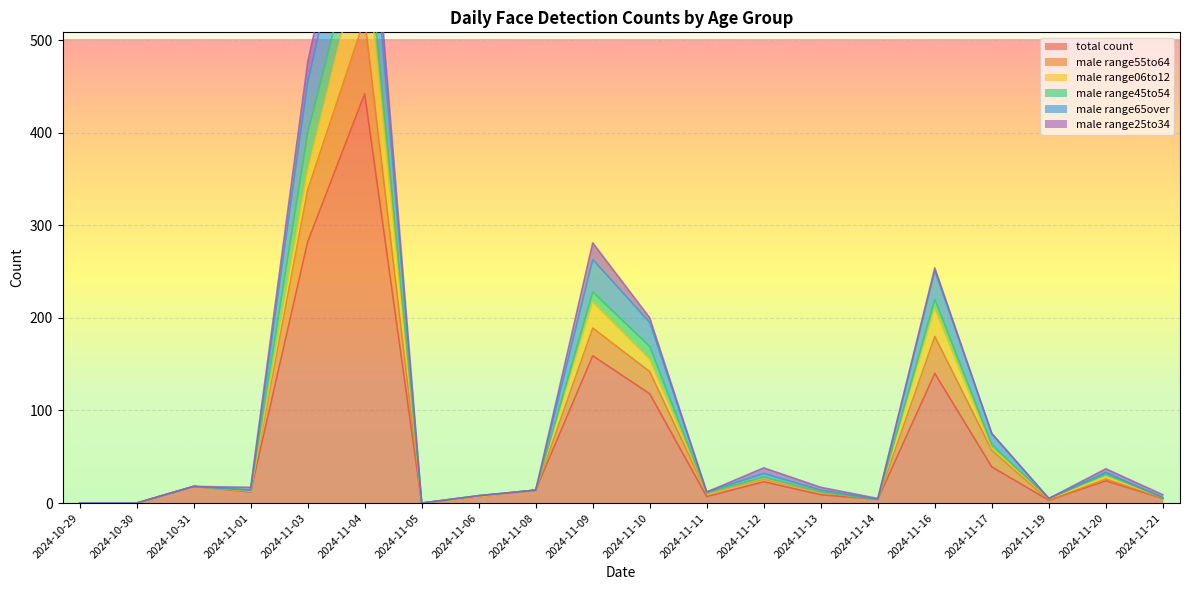

What is the highest value of the total count series?

442